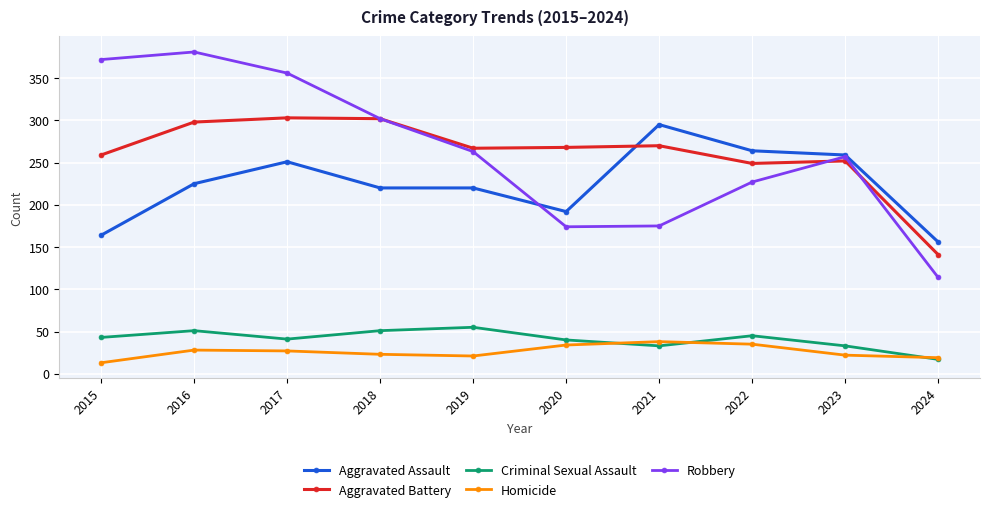

Where is the first local maximum for Aggravated Assault?

2017